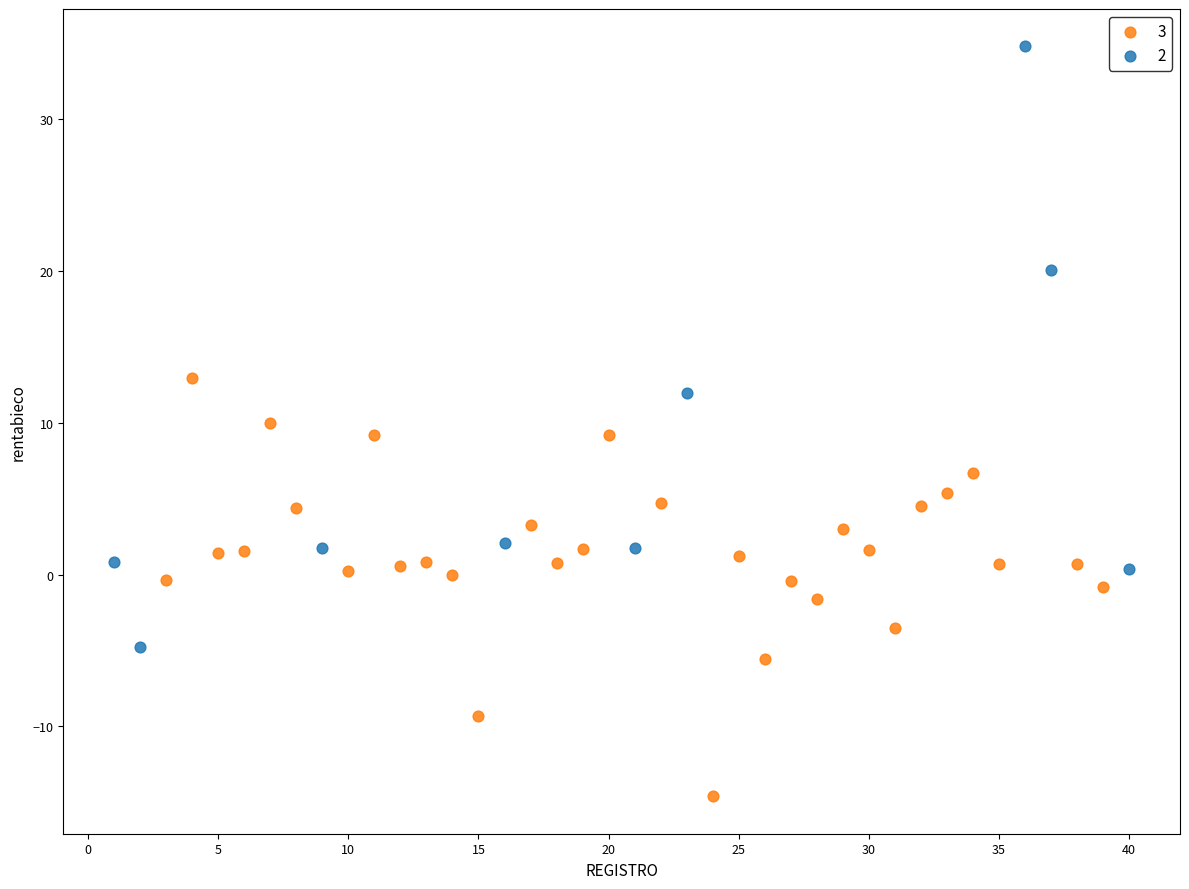

Which series has the largest Y range (max minus min)?

2